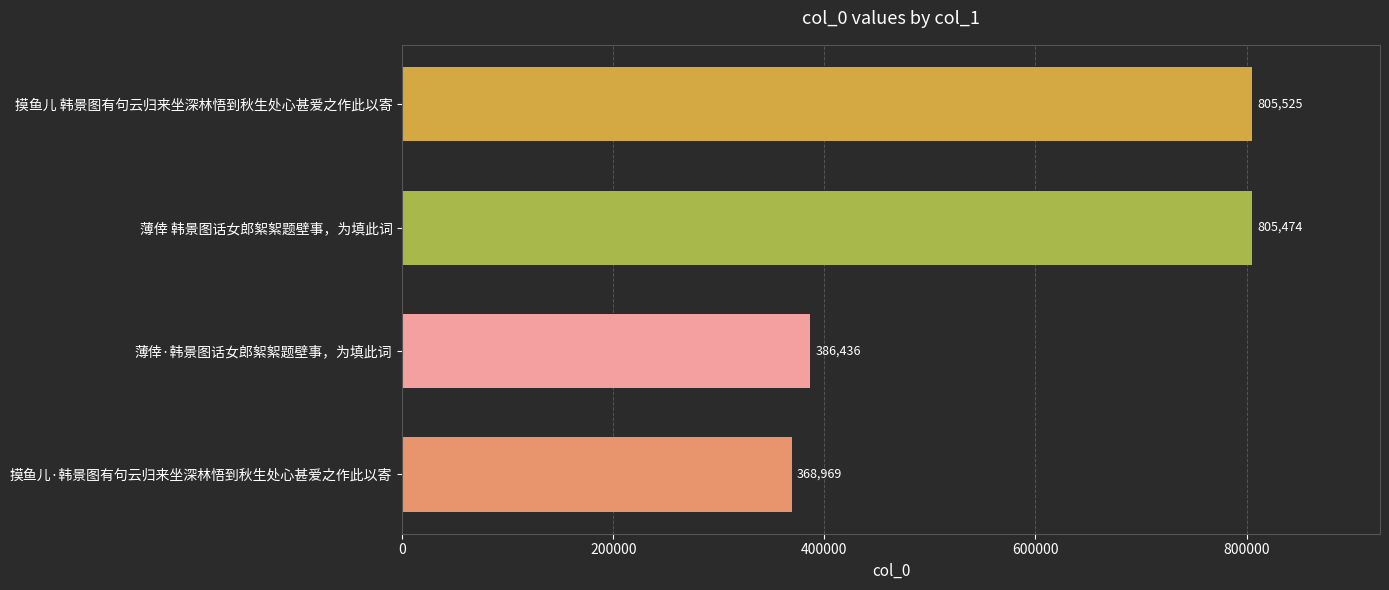

Rank the categories by value from highest to lowest.

摸鱼儿 韩景图有句云归来坐深林悟到秋生处心甚爱之作此以寄, 薄倖 韩景图话女郎絮絮题壁事，为填此词, 薄倖·韩景图话女郎絮絮题壁事，为填此词, 摸鱼儿·韩景图有句云归来坐深林悟到秋生处心甚爱之作此以寄